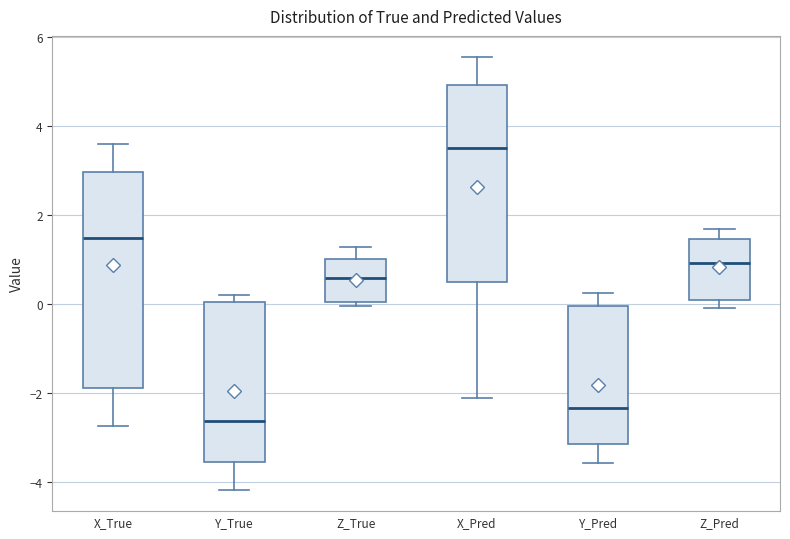

Comparing the boxes themselves (not the whiskers), which one is the tallest?

X_True